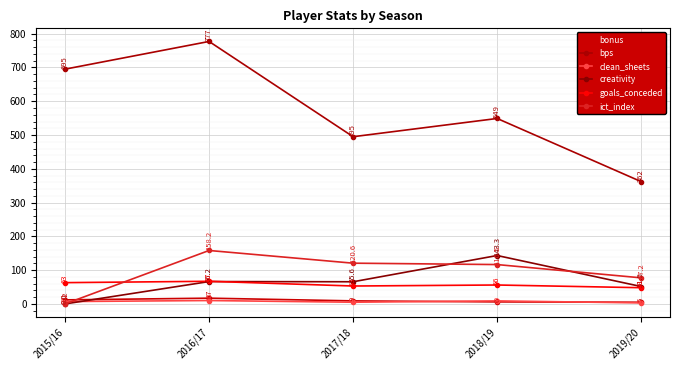

True or false: bonus and goals_conceded intersect in this chart.

False